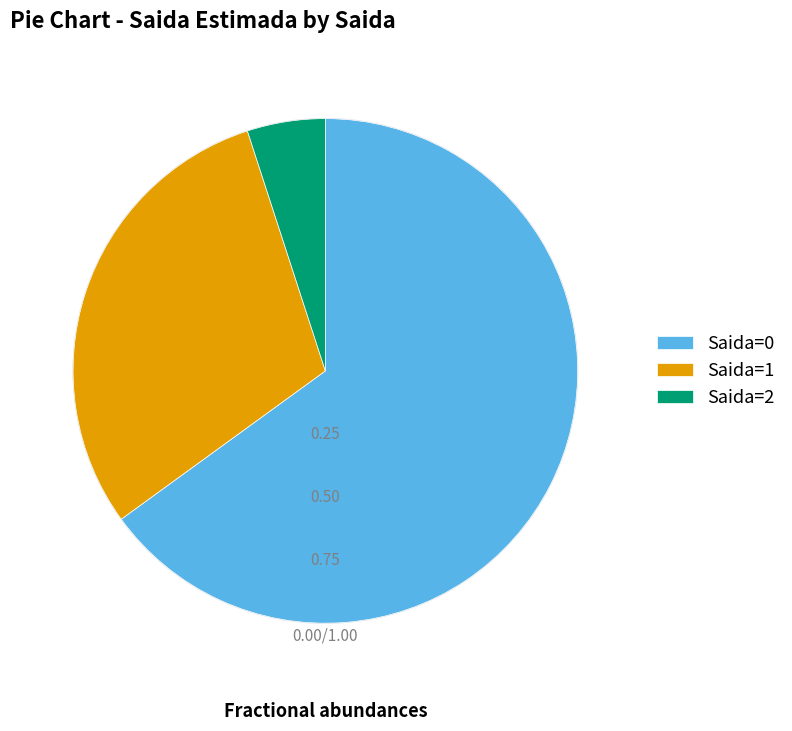

Rank the categories by value from lowest to highest.

Saida=2, Saida=1, Saida=0